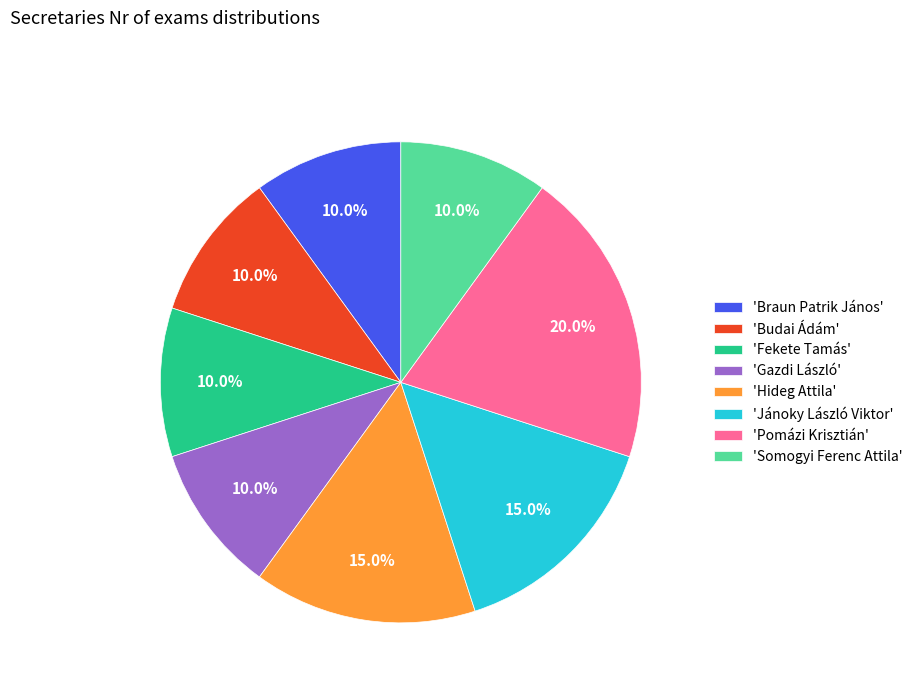

What is the ratio of the value at 'Gazdi László' to the value at 'Hideg Attila'?

0.7